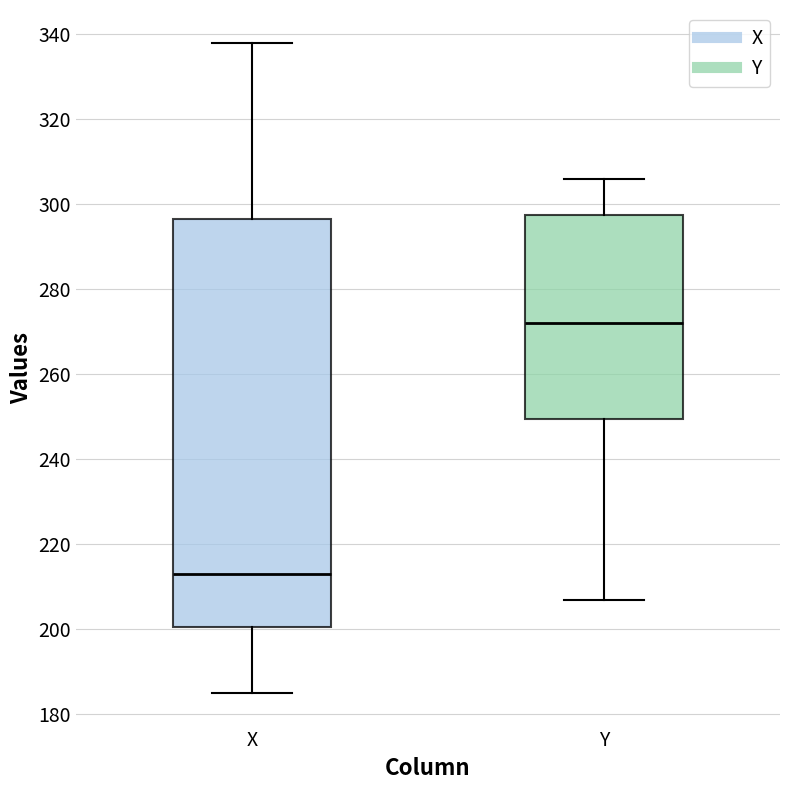

Reading left to right, read every box against the y-axis: the position of its median line, the range the box covers, and the ends of its whiskers. The values are not printed on the chart, so give them approximately, as read against the axis.

X: median 214, box 200 to 296, whiskers 186 to 338
Y: median 272, box 250 to 298, whiskers 208 to 306